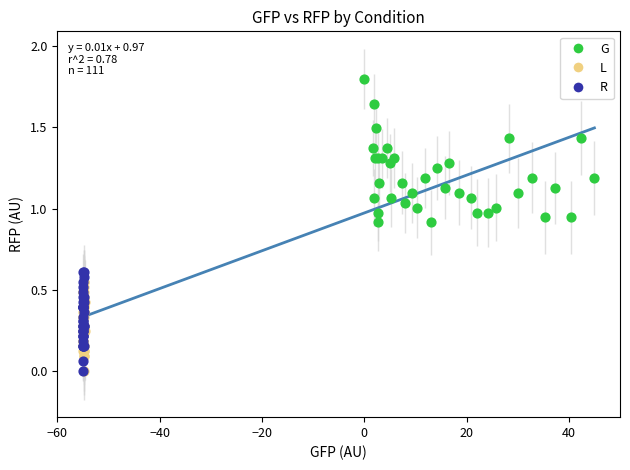

Which series reaches the maximum Y coordinate?

G